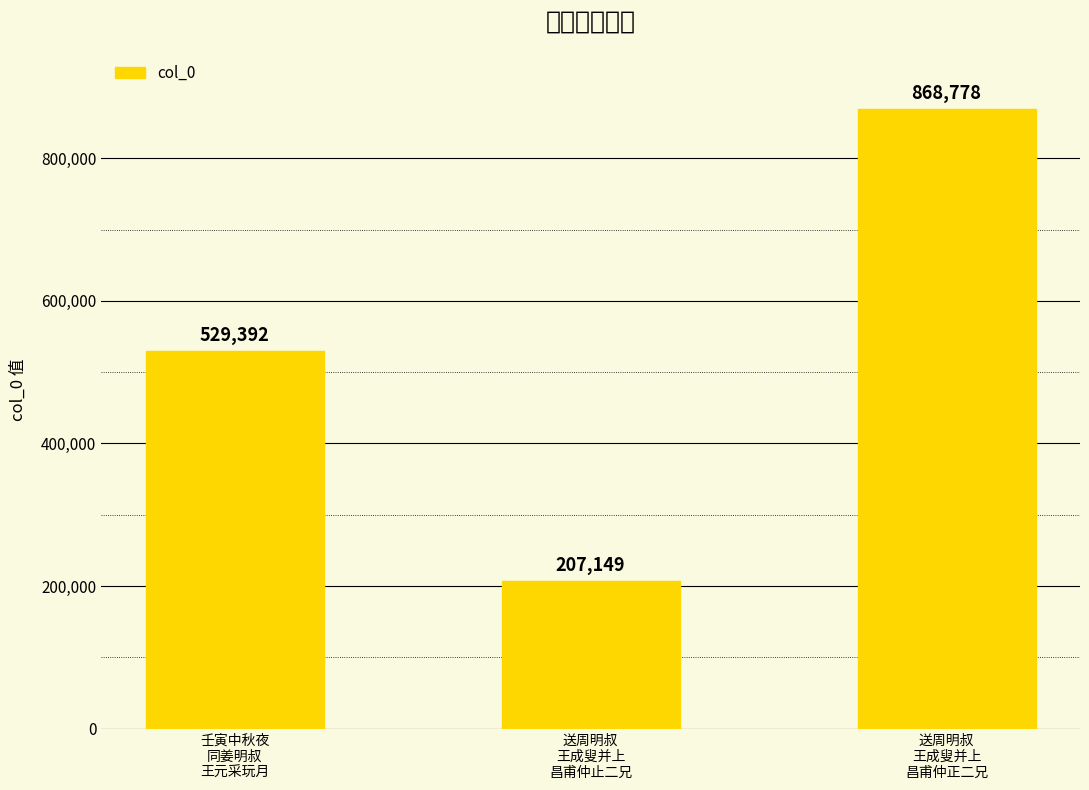

What is the label of the 3rd bar from the right?

壬寅中秋夜
同姜明叔
王元采玩月